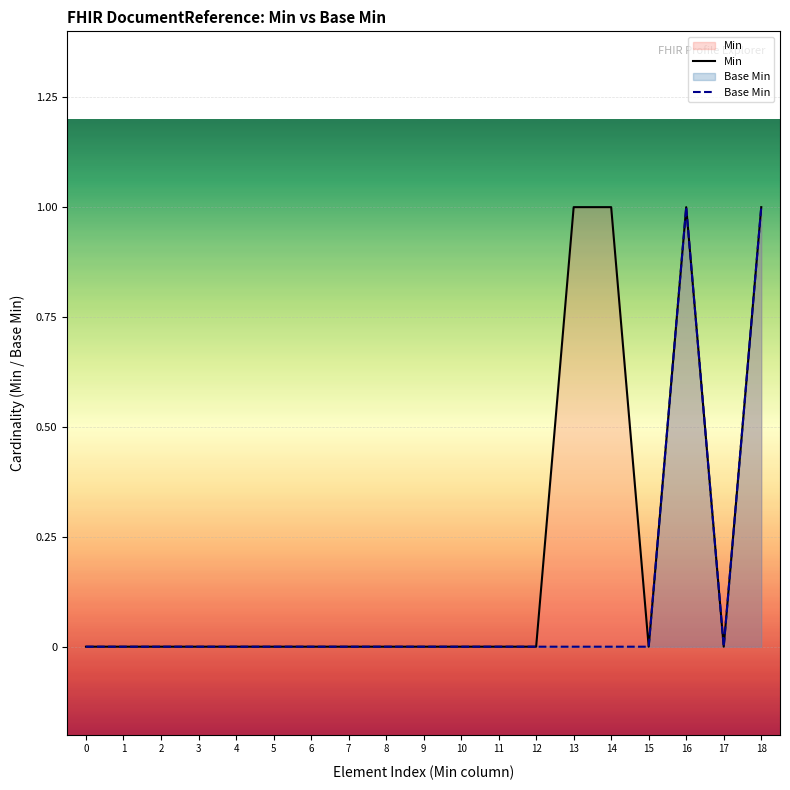

Rank the series by their maximum value, from highest to lowest.

Min, Base Min